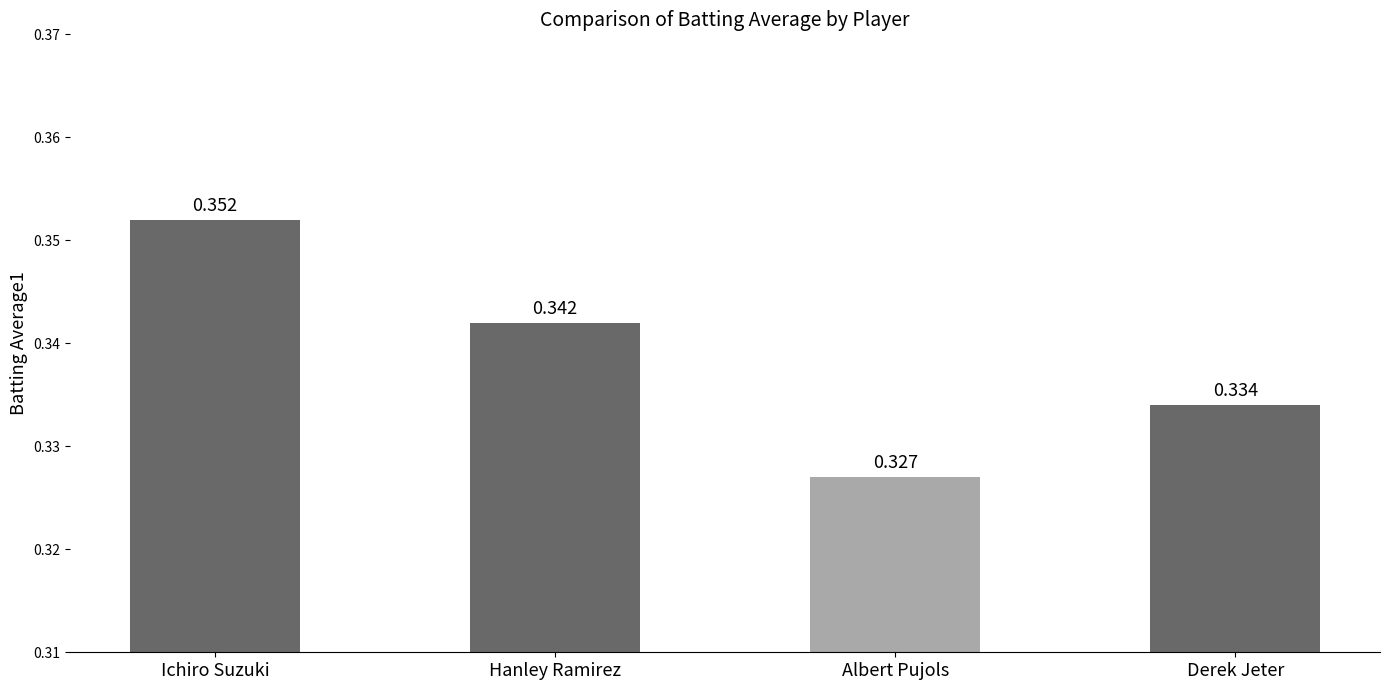

What is the label of the 1st bar from the right?

Derek Jeter